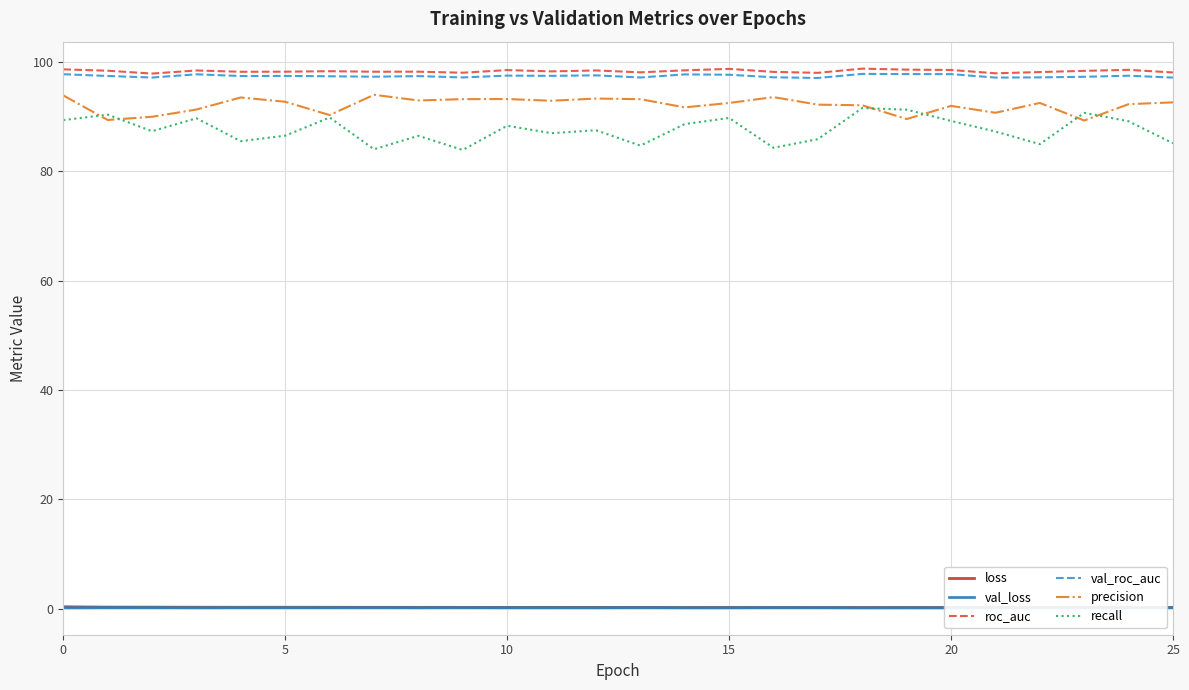

Which series has the widest spread of values?

recall